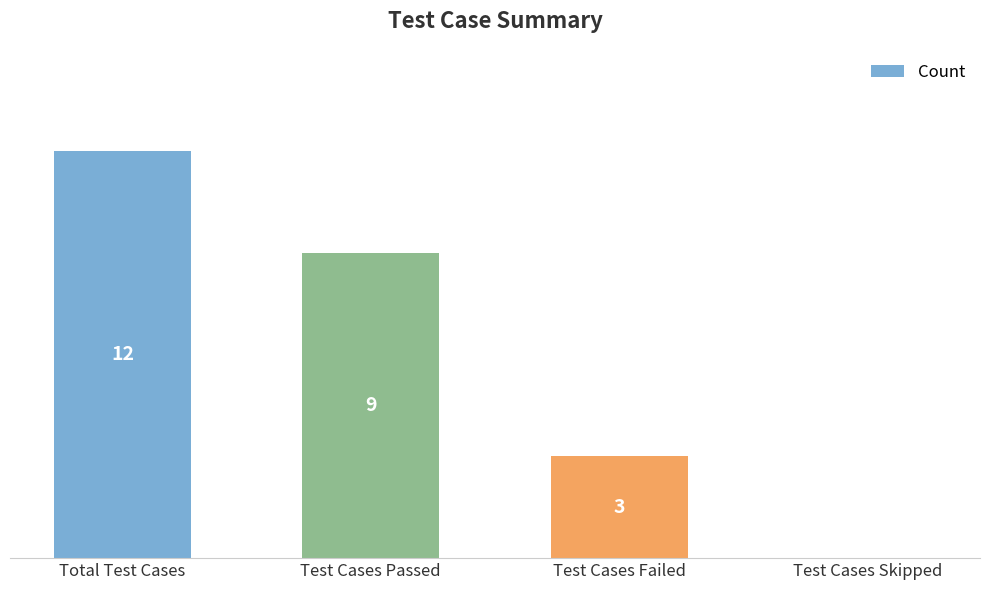

Which has a higher value, Test Cases Passed or Test Cases Failed?

Test Cases Passed